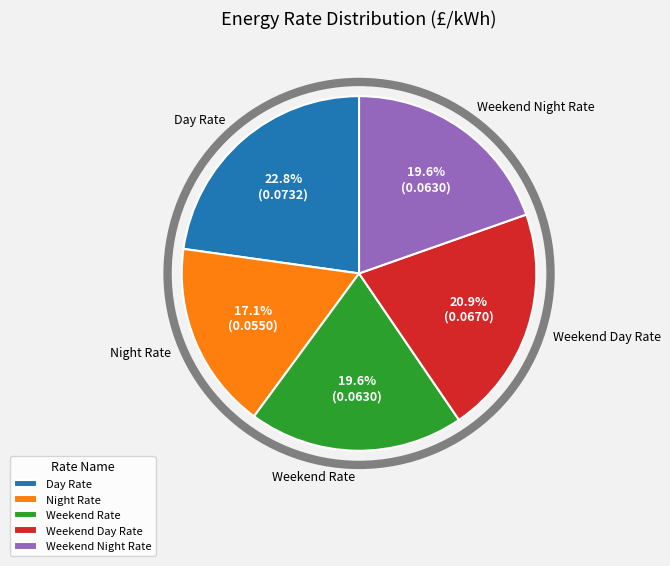

Is it true that Day Rate is 23% of the pie?

True